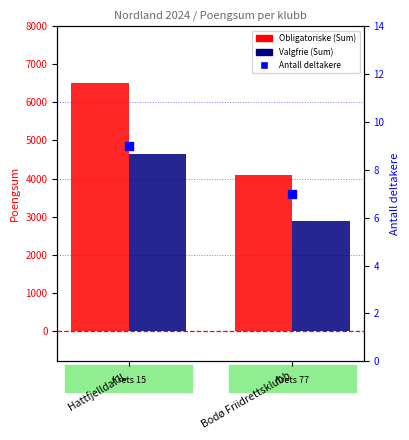

Which series has the largest Y range (max minus min)?

Obligatoriske (Sum)